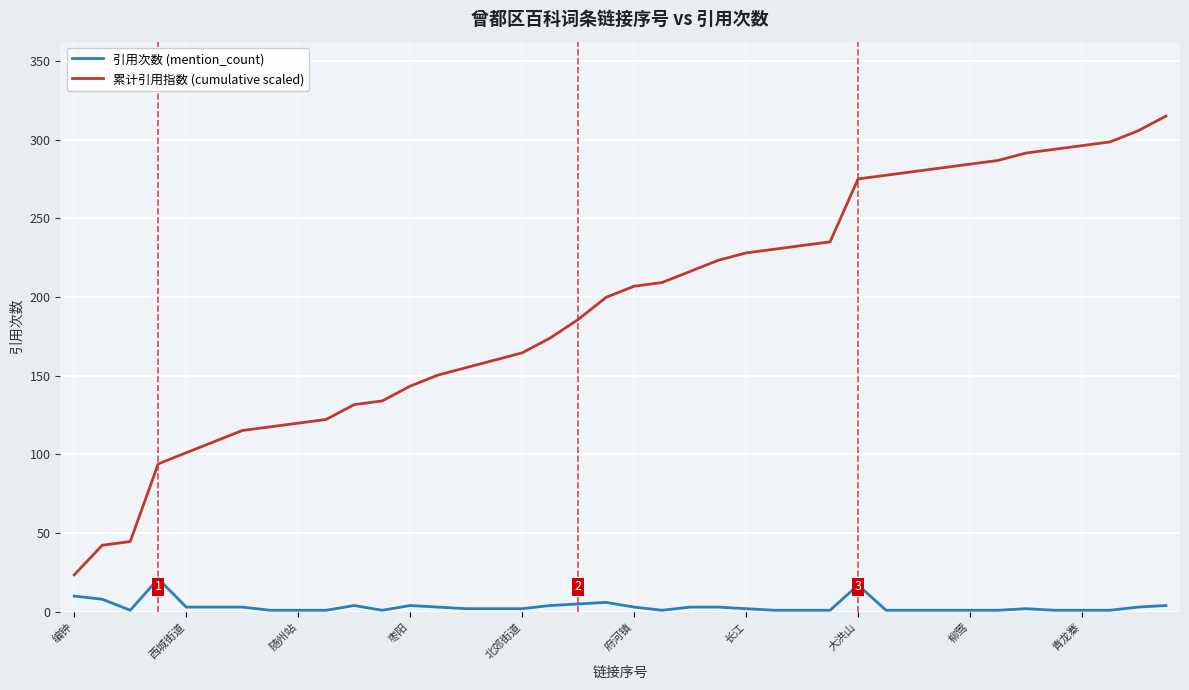

True or false: 引用次数 (mention_count) has more than 0 interior local peaks.

True